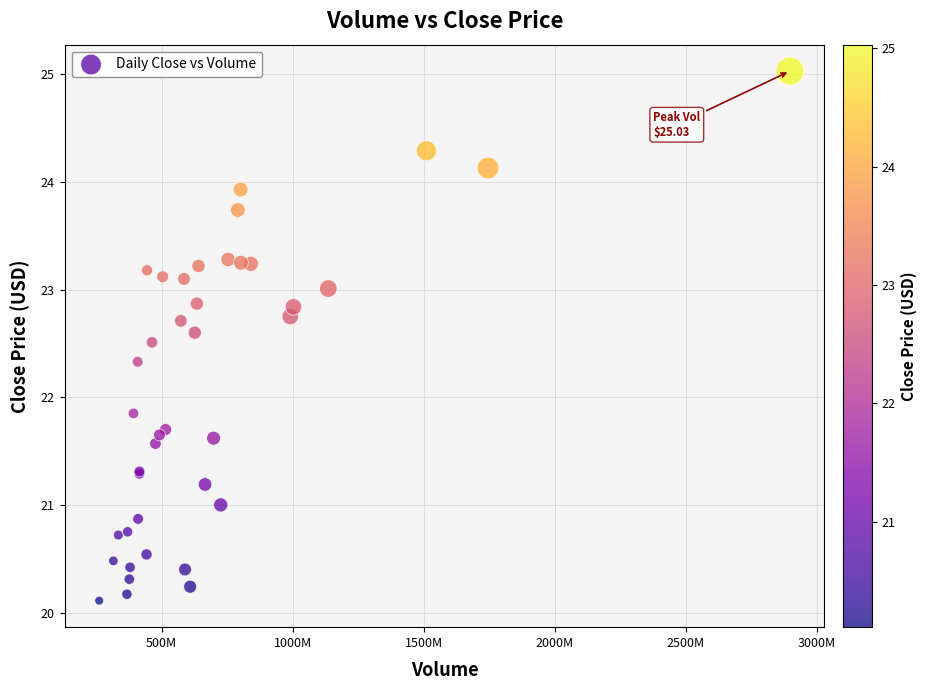

What Y value in the scatter plot is closest to 22?

21.9